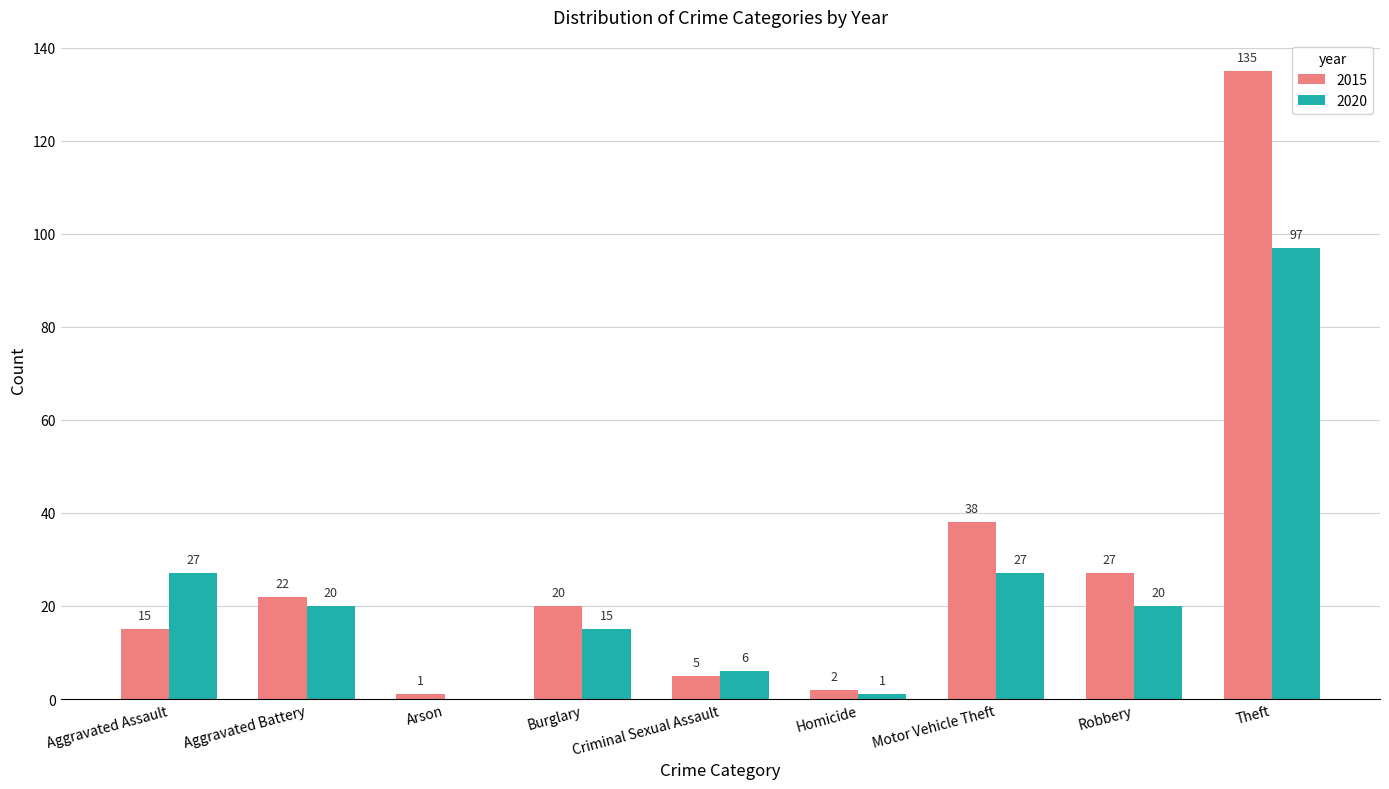

What is the sum of the 2020 values at Theft and Homicide?

98